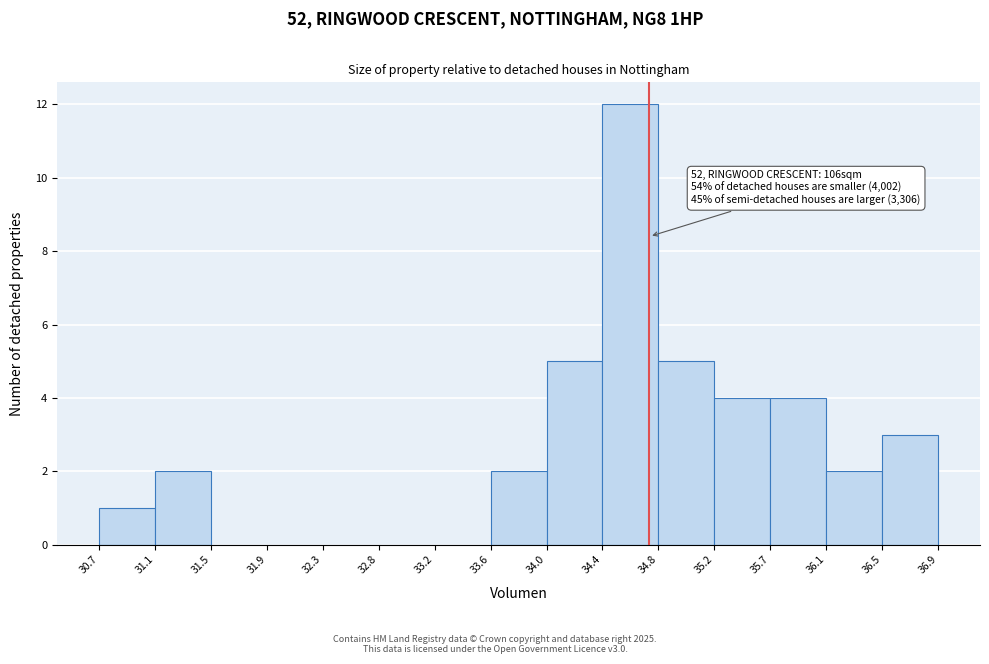

Over which range of the x-axis is the bar tallest?

34.4 to 34.8